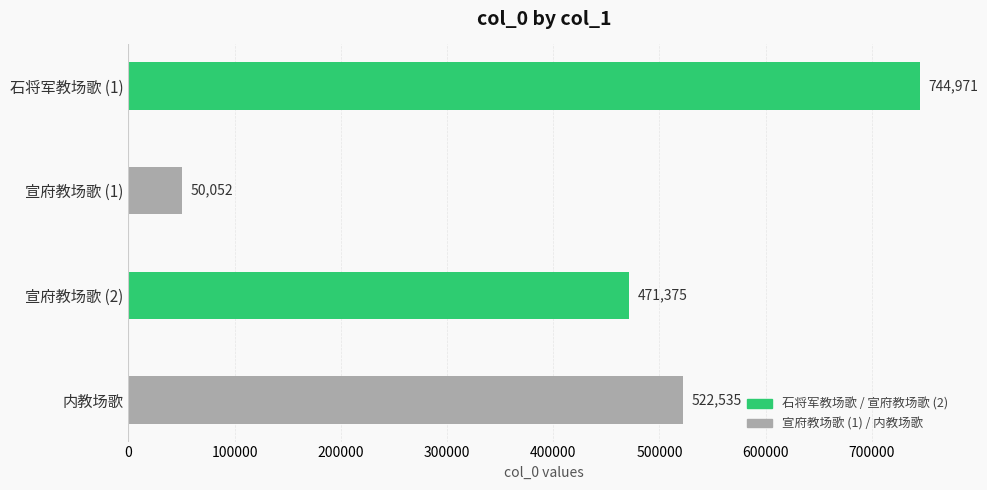

What is the change in value from 石将军教场歌 (1) to 宣府教场歌 (1)?

-694919